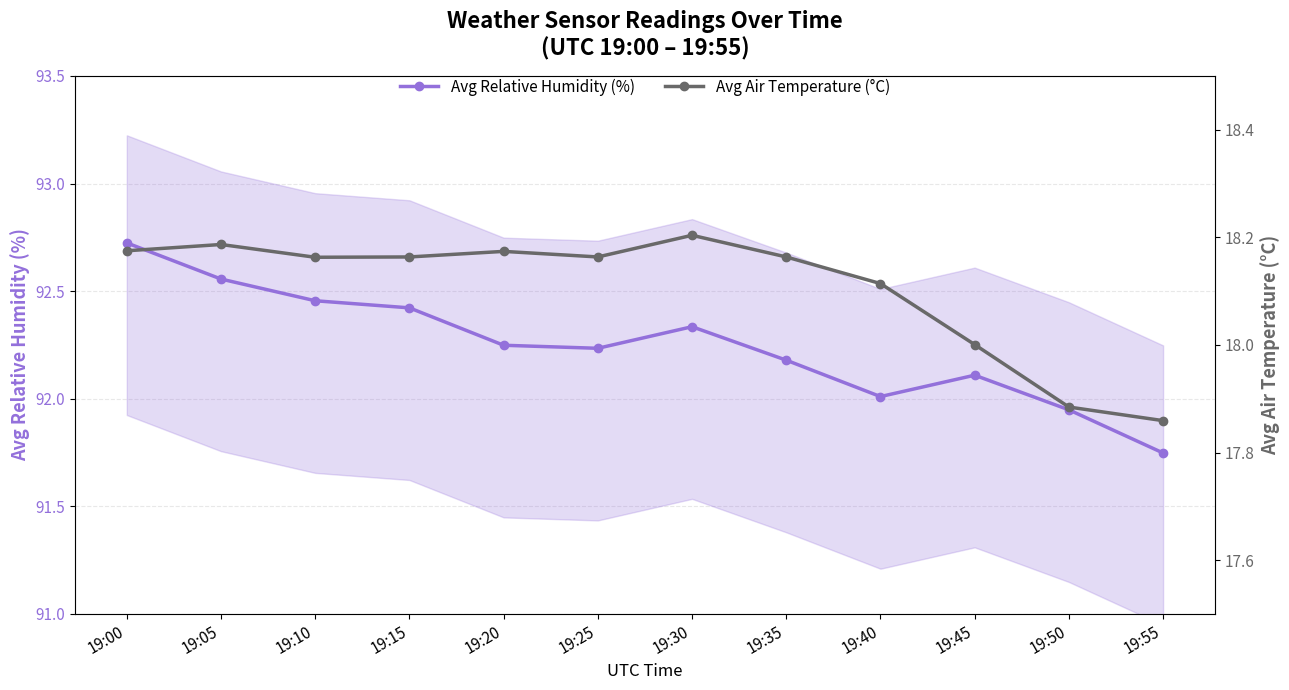

How many lines are shown in the chart?

2